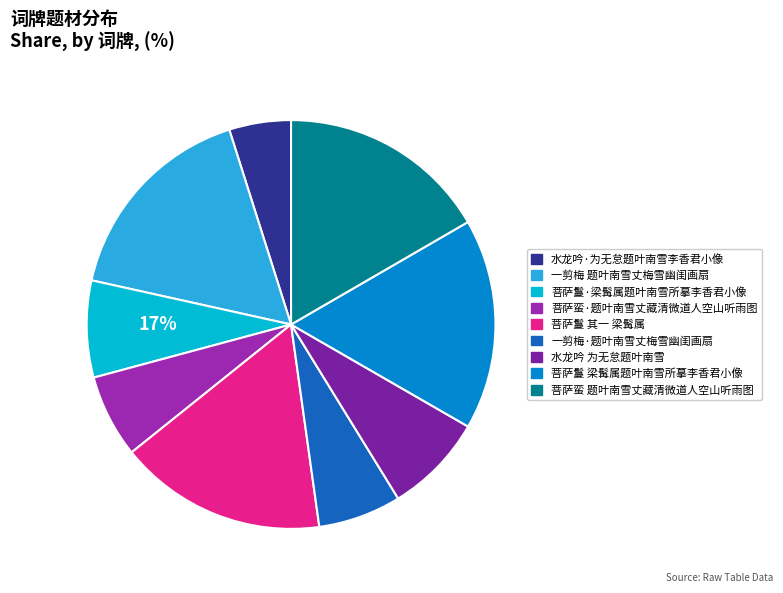

Do 菩萨鬘 其一 梁髯属题叶南雪所摹李香君小像 and 菩萨鬘·梁髯属题叶南雪所摹李香君小像 together represent more than half of the pie?

No